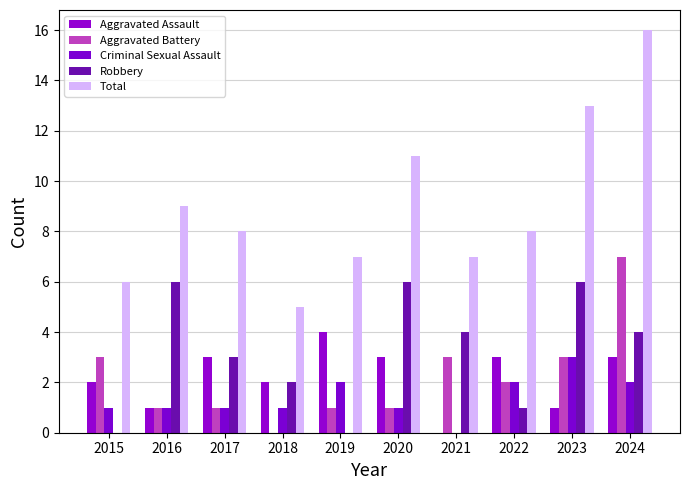

How many distinct data groups are displayed?

5